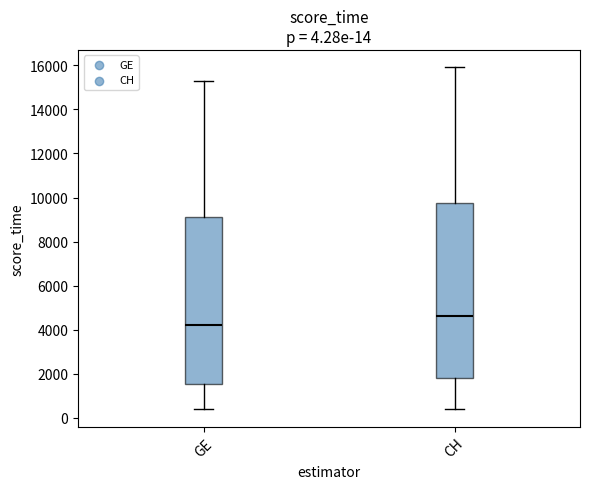

Which box's median line is the highest?

CH